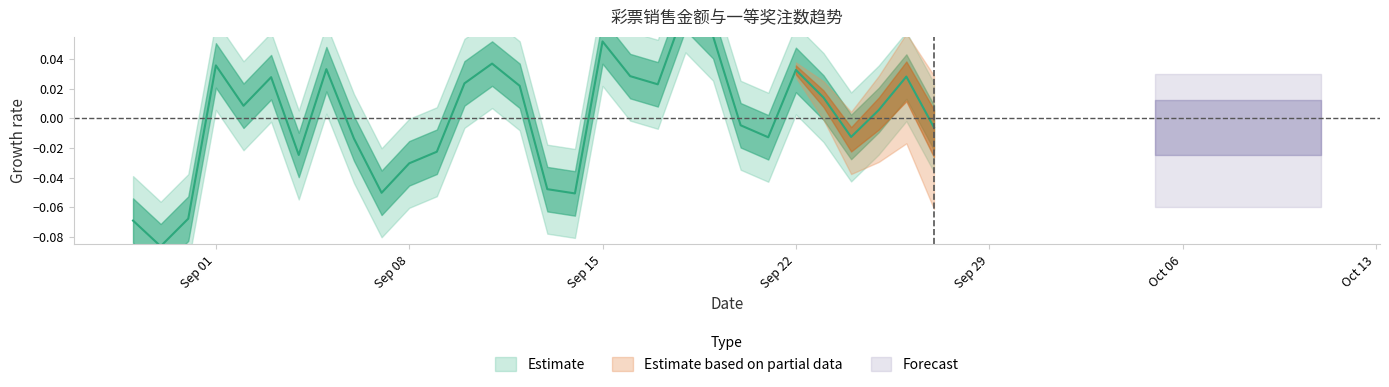

At which category does the chart reach its peak across all series?

2025-09-18